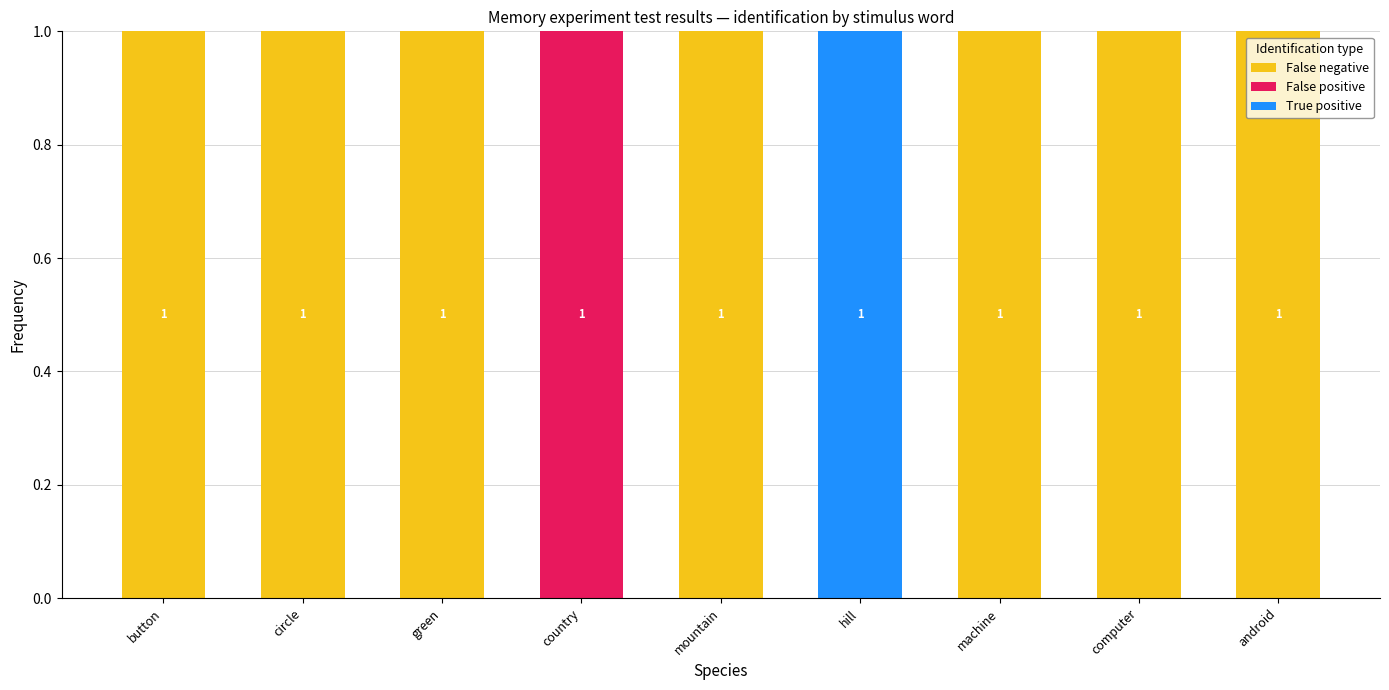

What is the label of the 3rd bar from the right?

machine